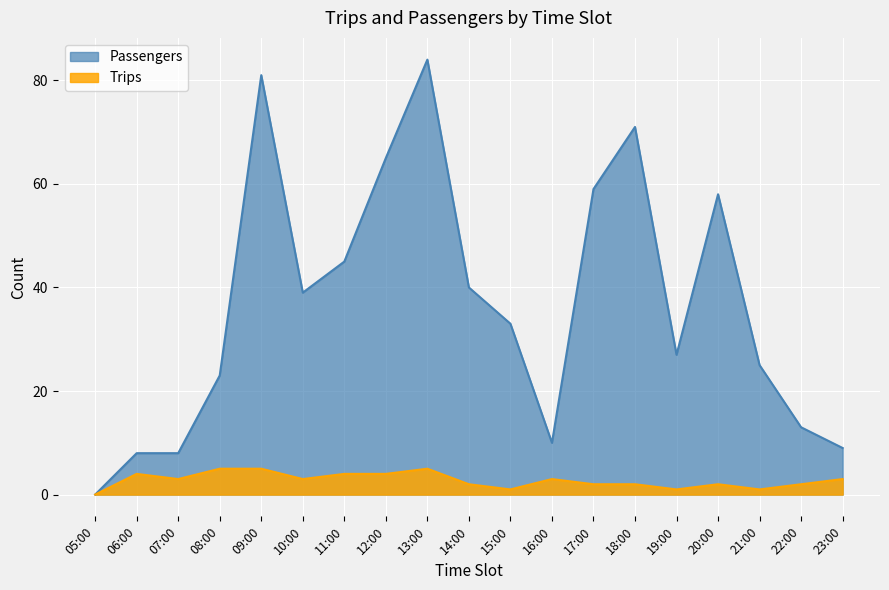

What is the average value of the Trips series?

3